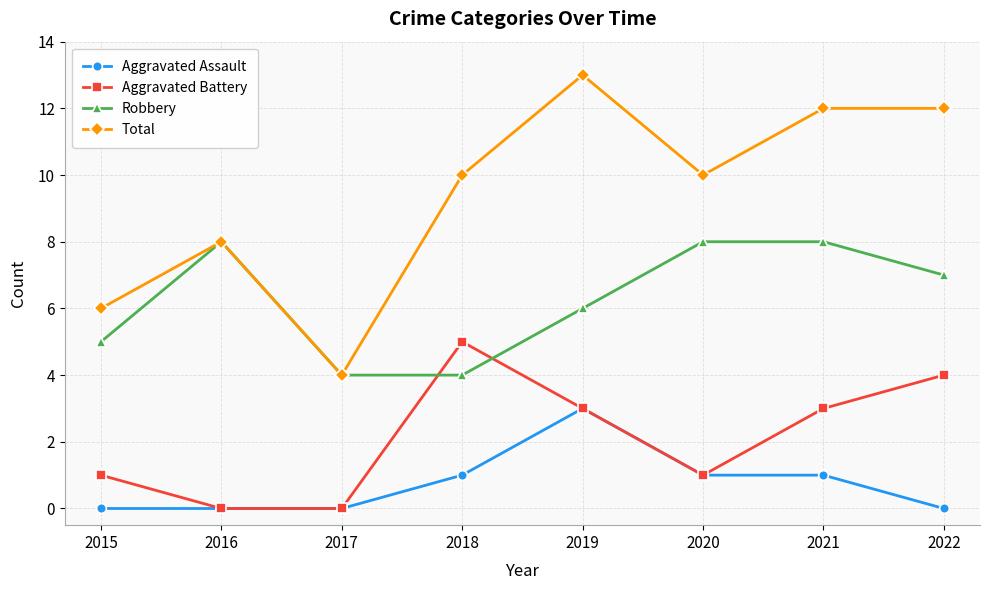

True or false: Total and Aggravated Assault cross at least once.

False